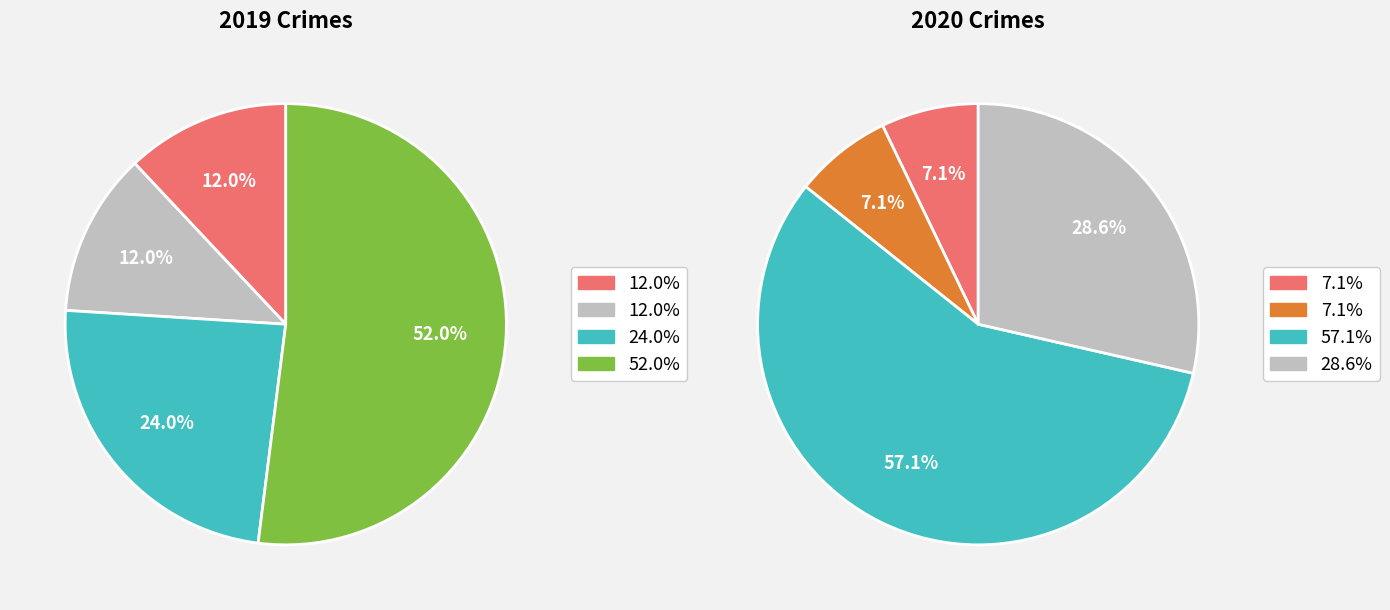

How many slices are in this pie chart?

4